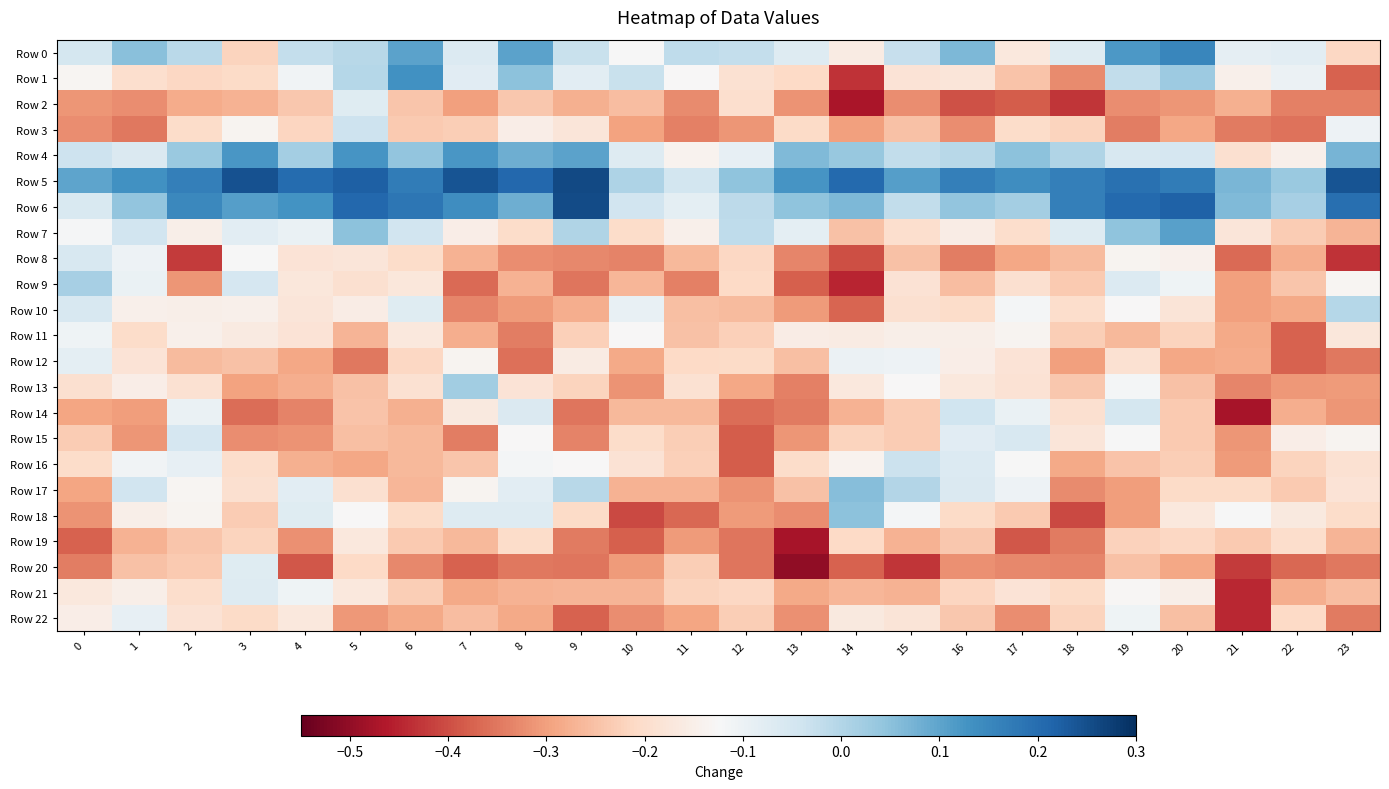

Which series has the widest spread of values?

Row 1